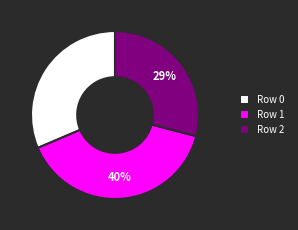

Is Row 0 the majority of the pie?

No